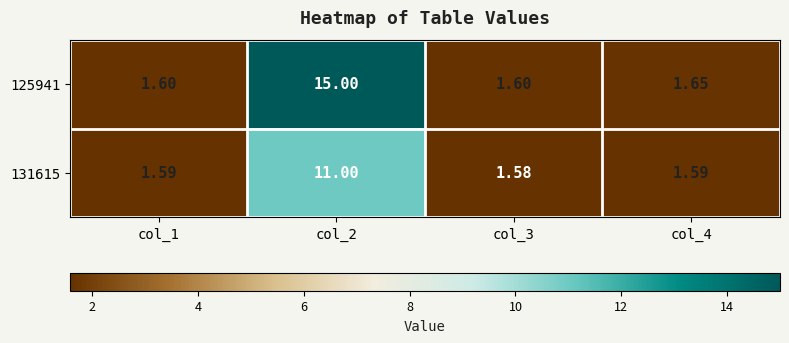

Which series has the largest total across all categories?

125941